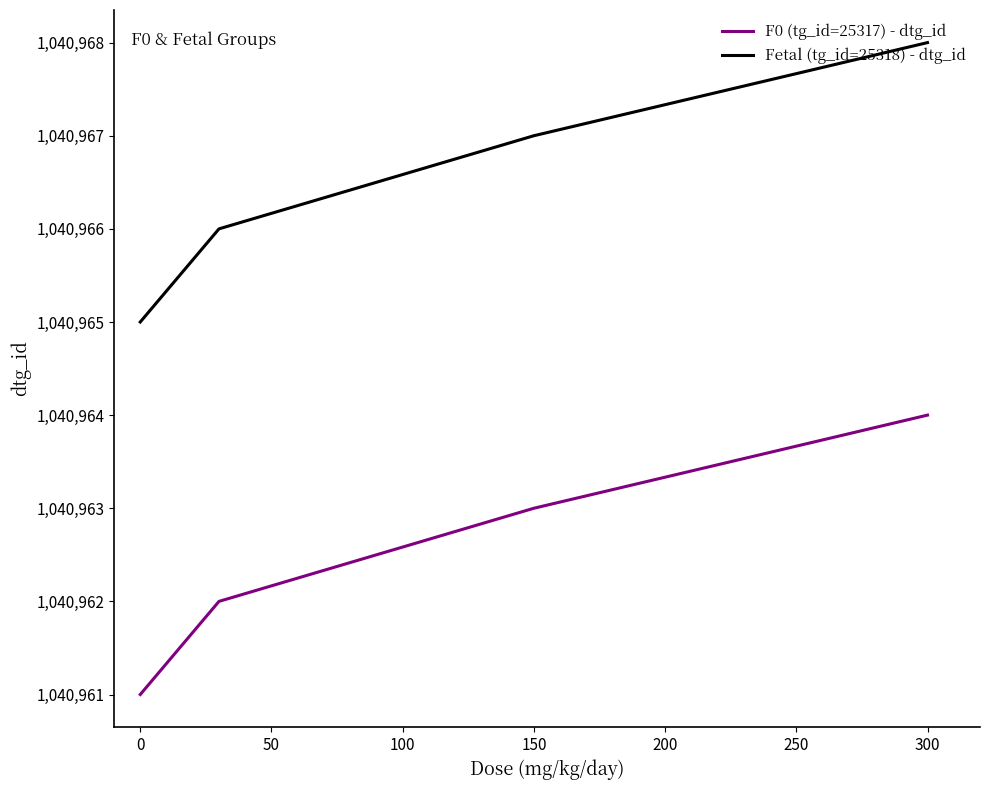

What is the sum of all F0 (tg_id=25317) - dtg_id values?

4163850